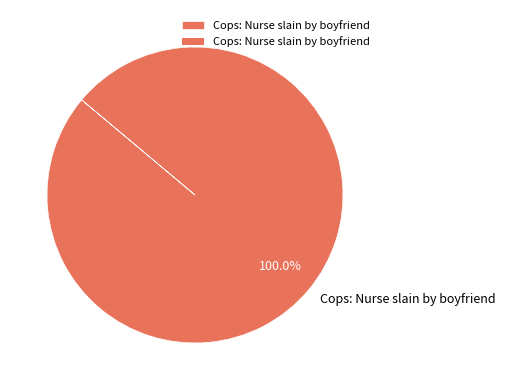

Which slice represents more than half of the pie?

Cops: Nurse slain by boyfriend